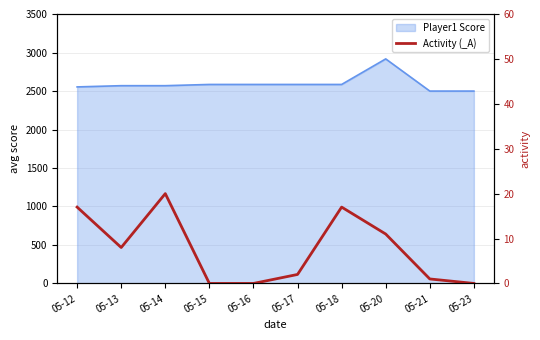

How many values are above zero?

7